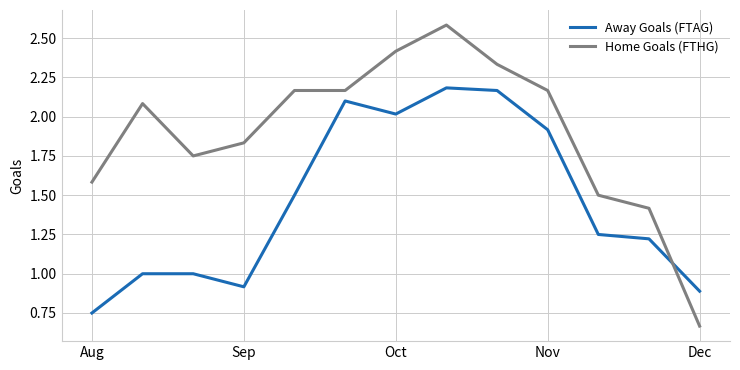

Which series has the widest spread of values?

Home Goals (FTHG)